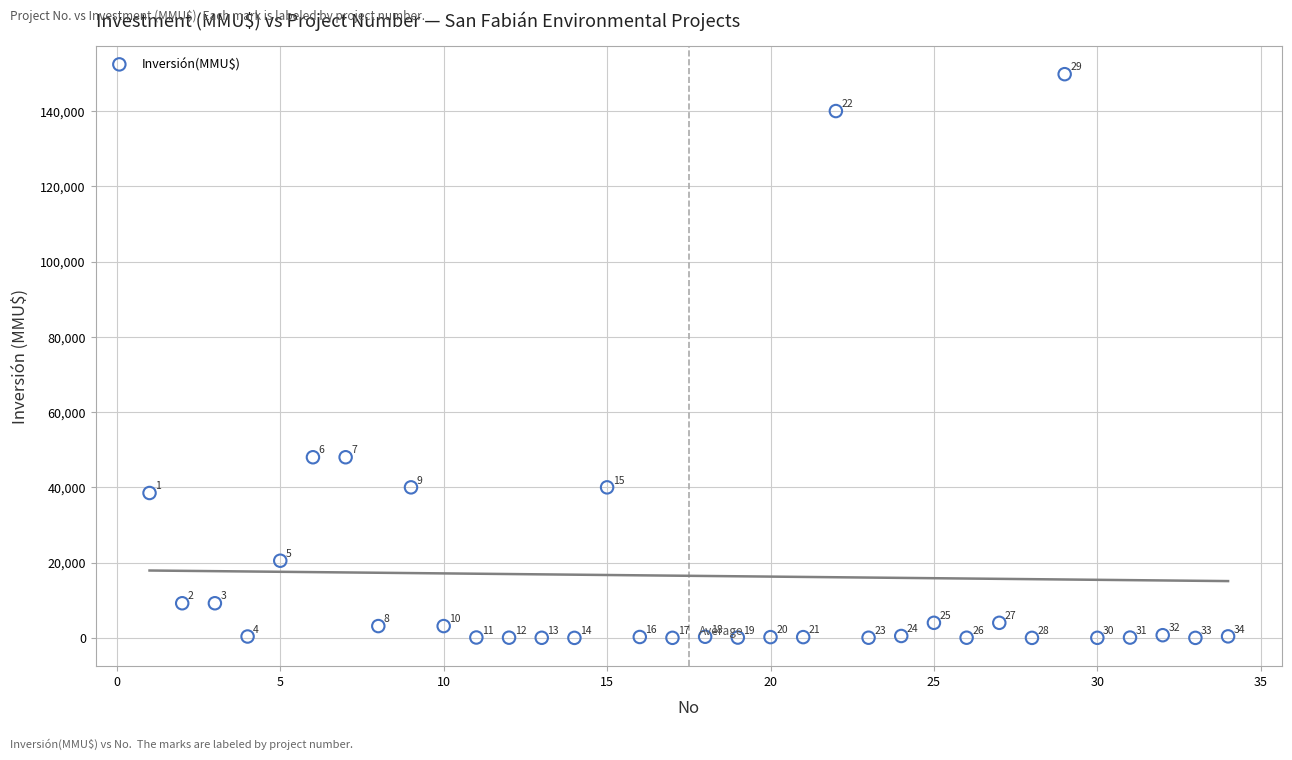

What Y value in the scatter plot is closest to 74900?

48000